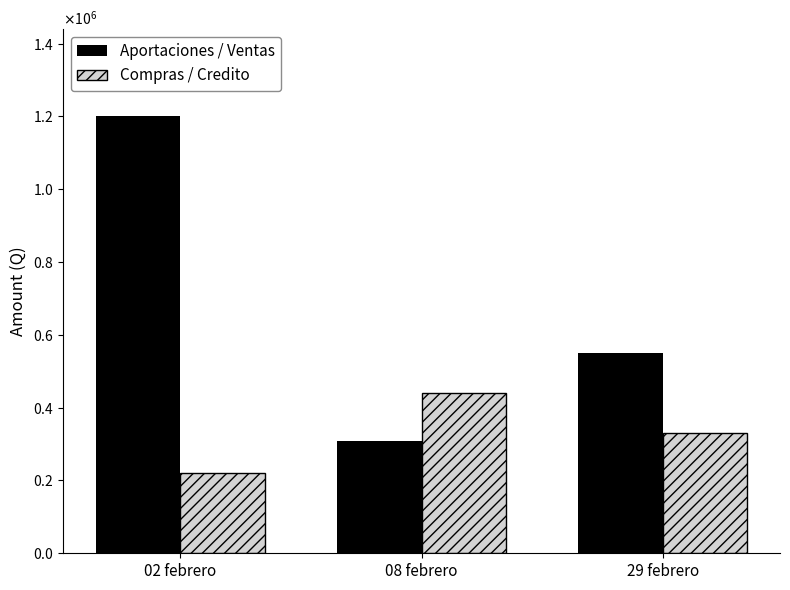

What are all the series names shown in the legend?

Aportaciones / Ventas, Compras / Credito